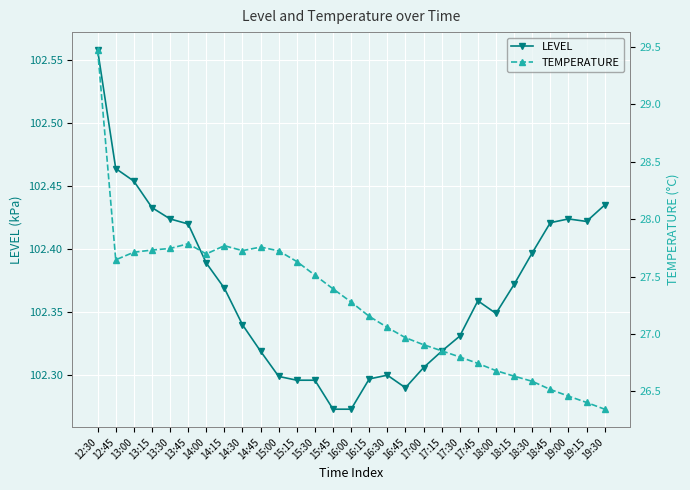

True or false: LEVEL has a value of 102.3 at 16:45.

True